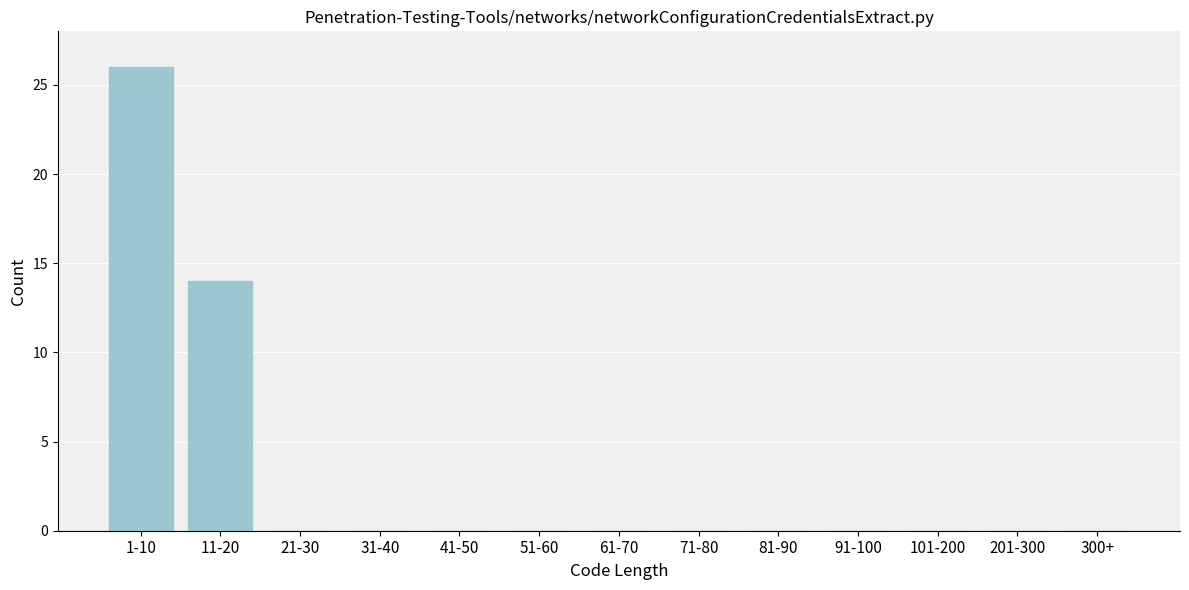

Reading left to right, extract all data points from this chart.

1-10=26	11-20=14	21-30=0	31-40=0	41-50=0	51-60=0	61-70=0	71-80=0	81-90=0	91-100=0	101-200=0	201-300=0	300+=0